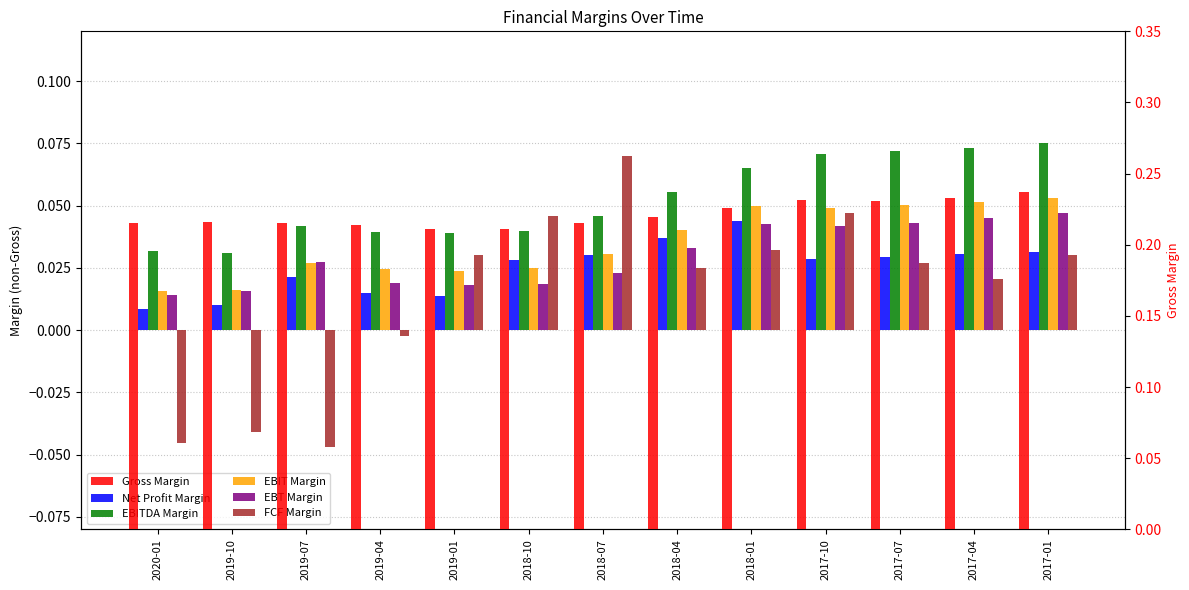

Which category has the lowest value in the EBT Margin series?

2020-01